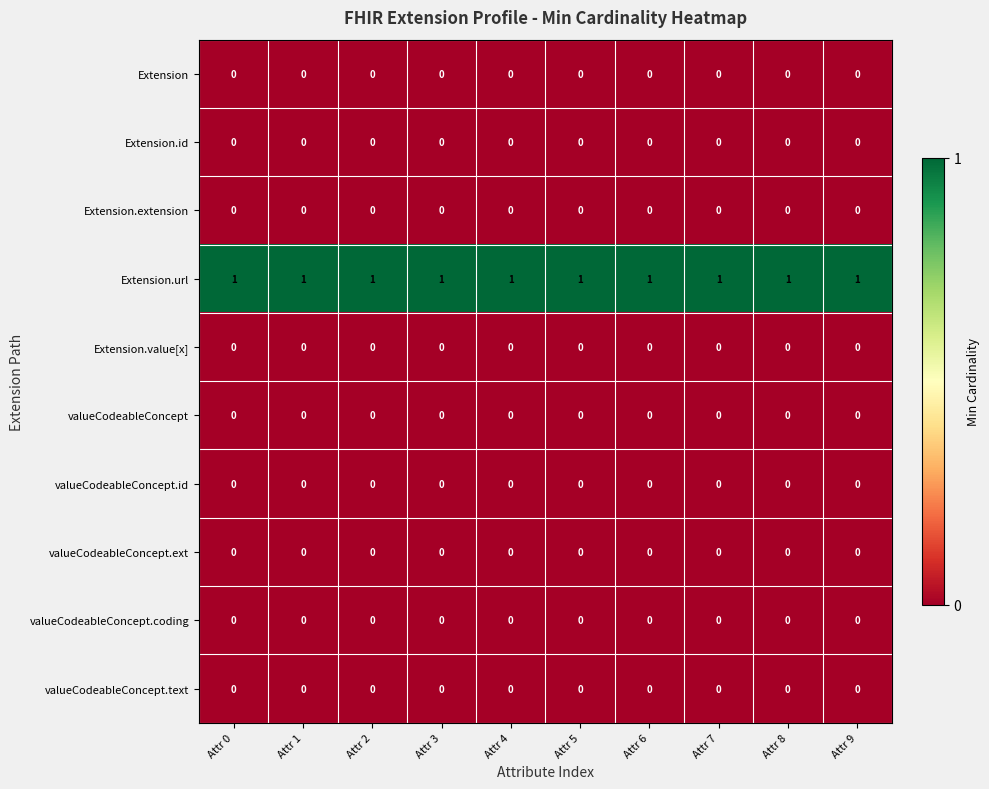

At how many categories does at least one series exceed 0?

10